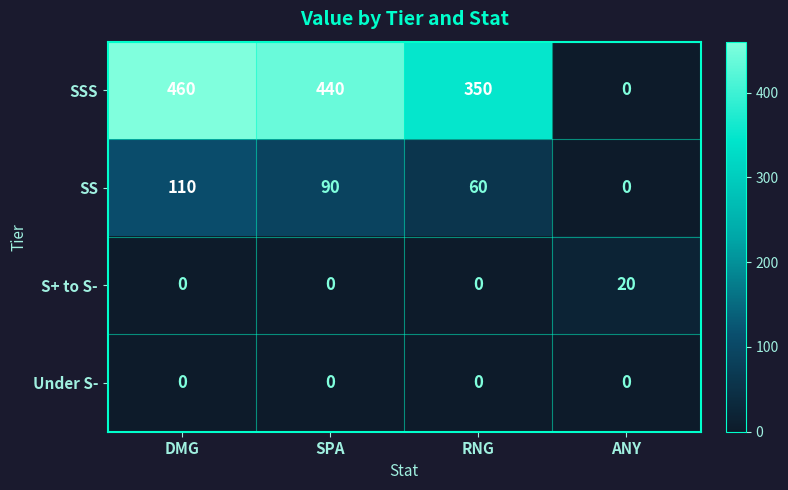

What is the difference between the highest and lowest values at RNG?

350